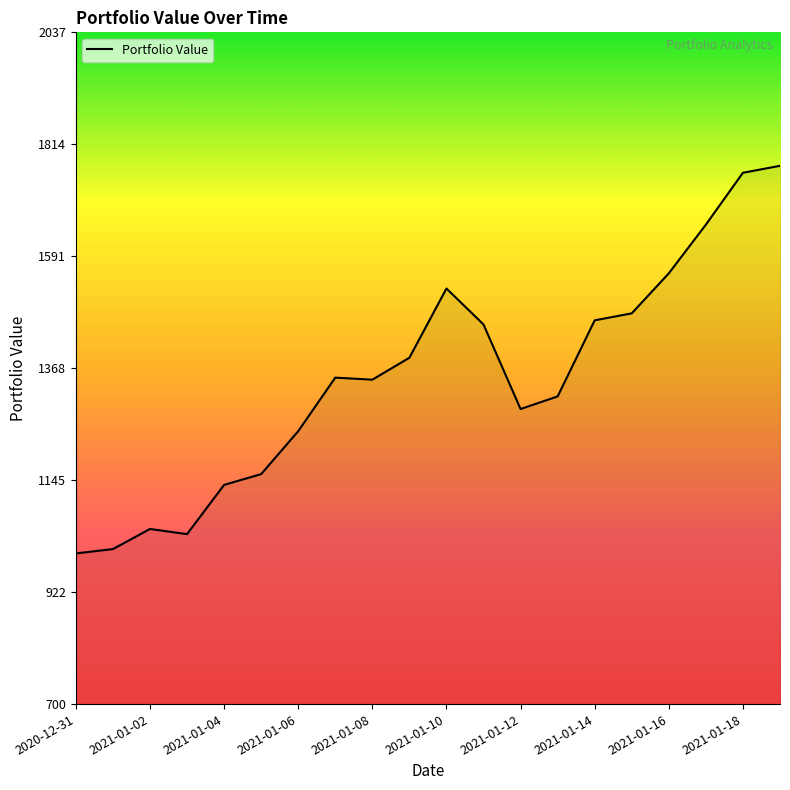

What is the difference between the maximum and second lowest values?

763.1